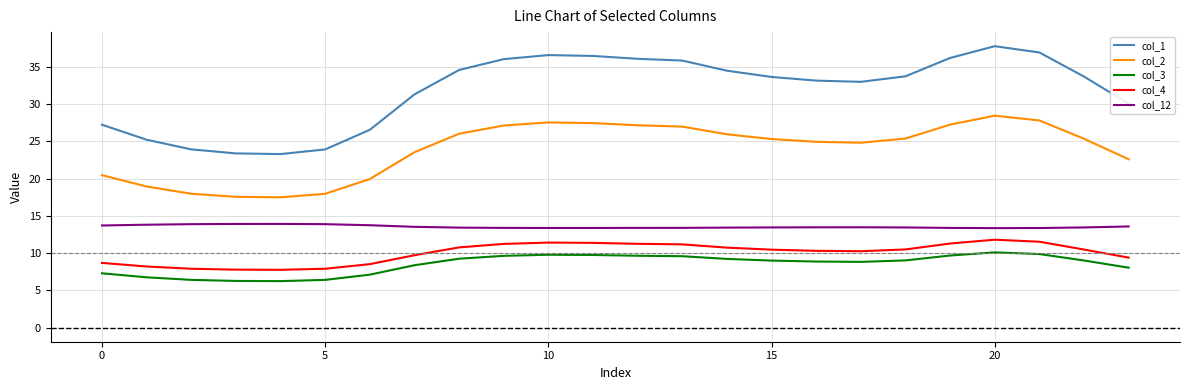

Which series has the widest spread of values?

col_1